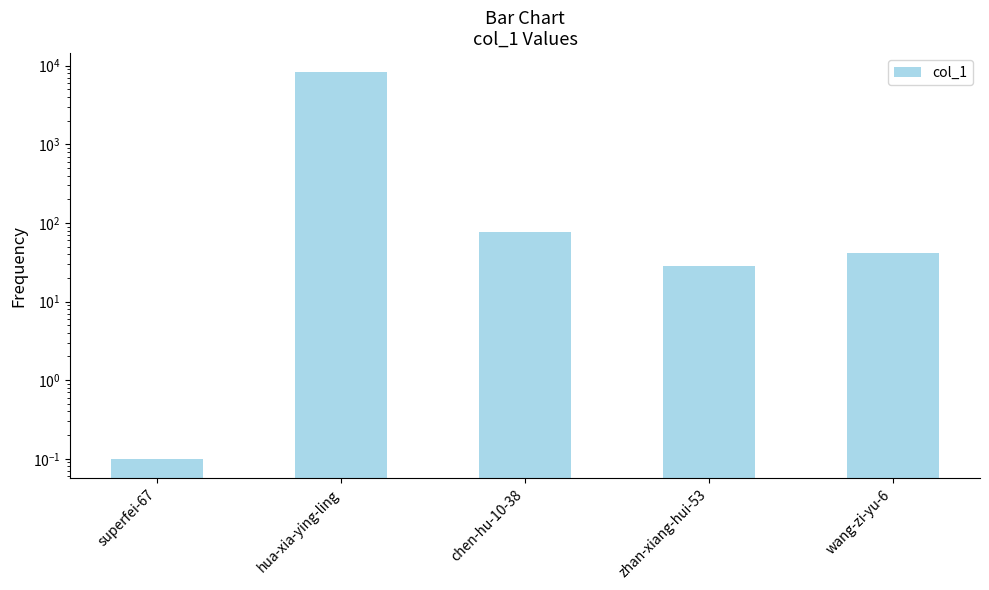

List the labels in order of value, smallest first.

superfei-67, zhan-xiang-hui-53, wang-zi-yu-6, chen-hu-10-38, hua-xia-ying-ling